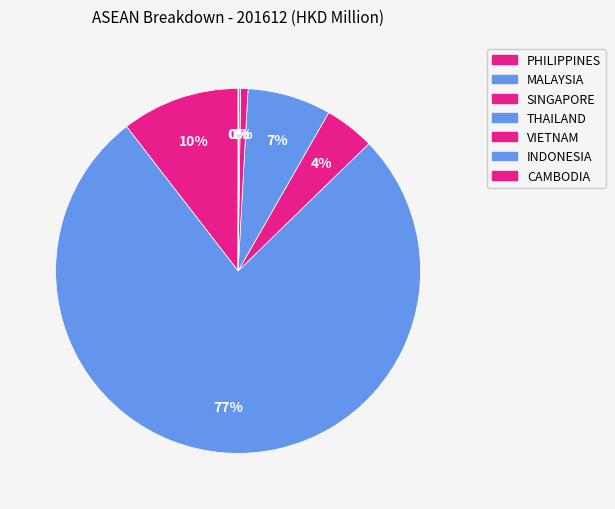

Combined, do VIETNAM and INDONESIA account for over 50%?

No